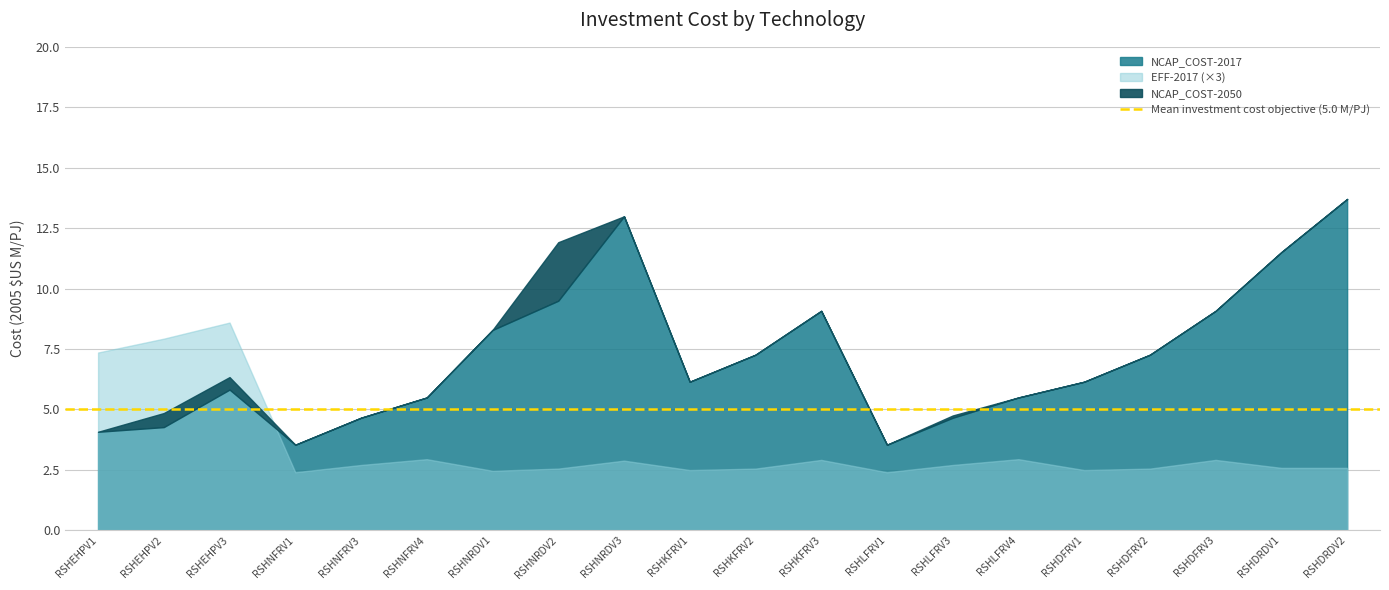

Is it true that NCAP_COST-2017 equals 12.8 at RSHNRDV1?

False